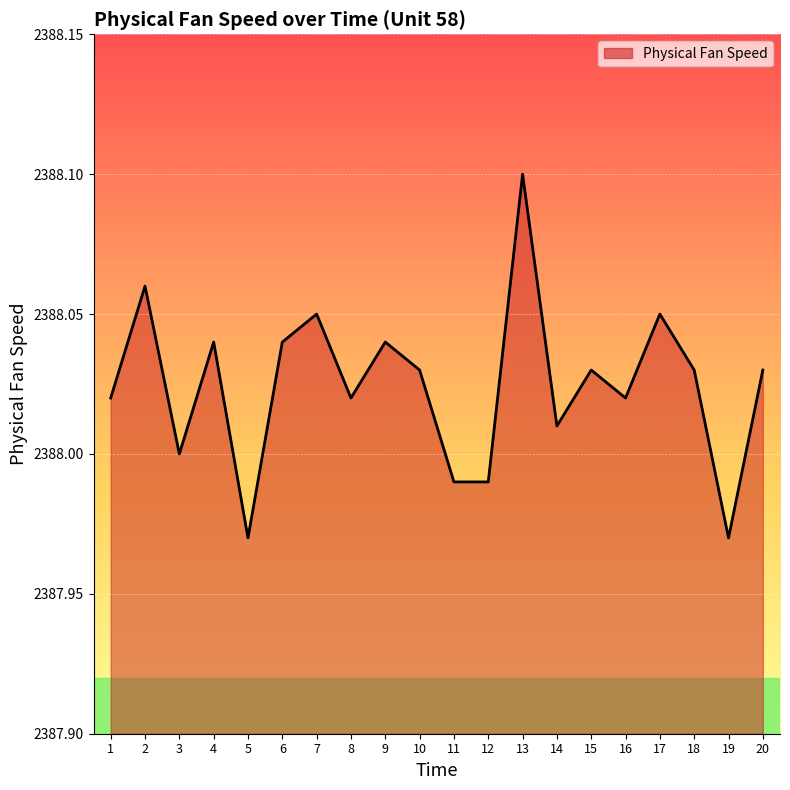

Approximately how many times larger is the value at 8 compared to 19?

1.0